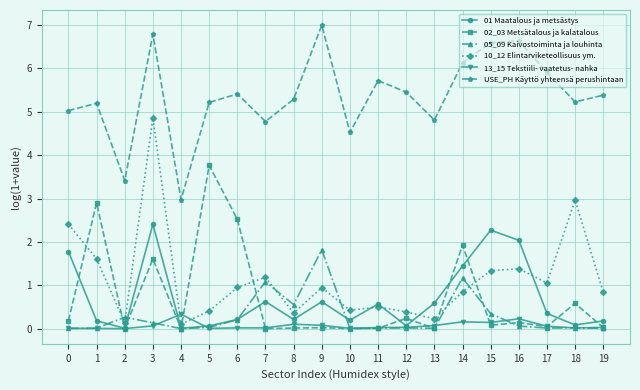

The value of 02_03 Metsätalous ja kalatalous at 12 is 0.2. True or false?

True